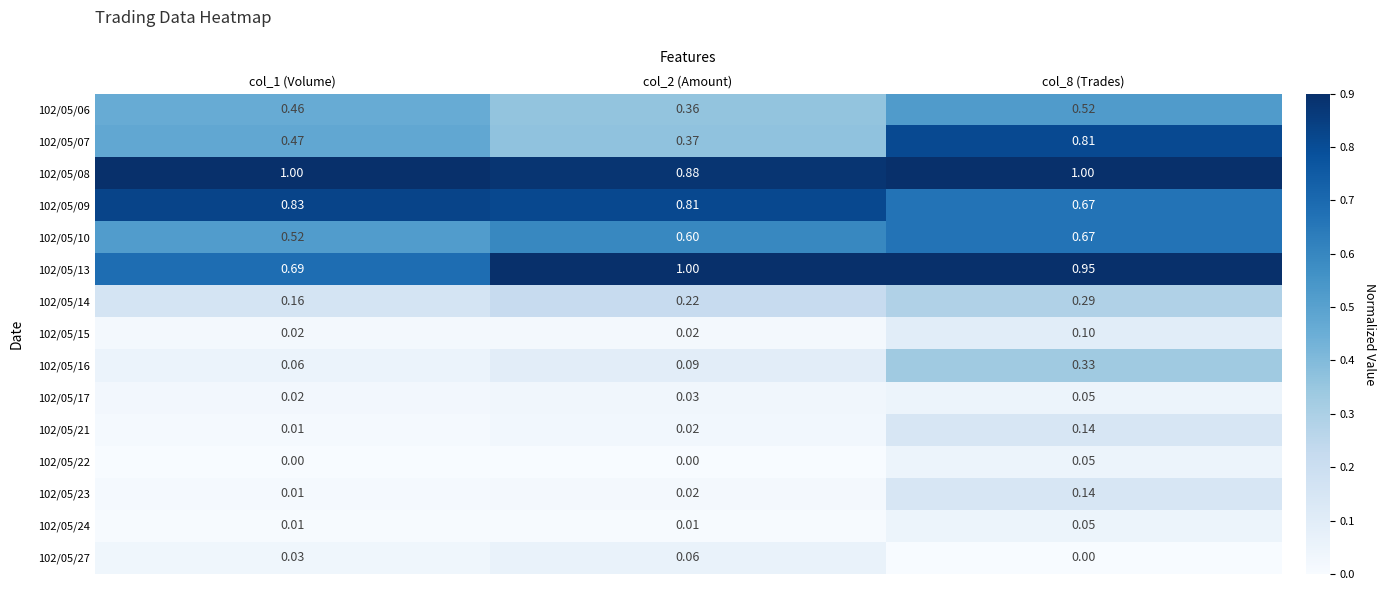

Which label corresponds to the largest value in the chart?

col_1 (Volume)